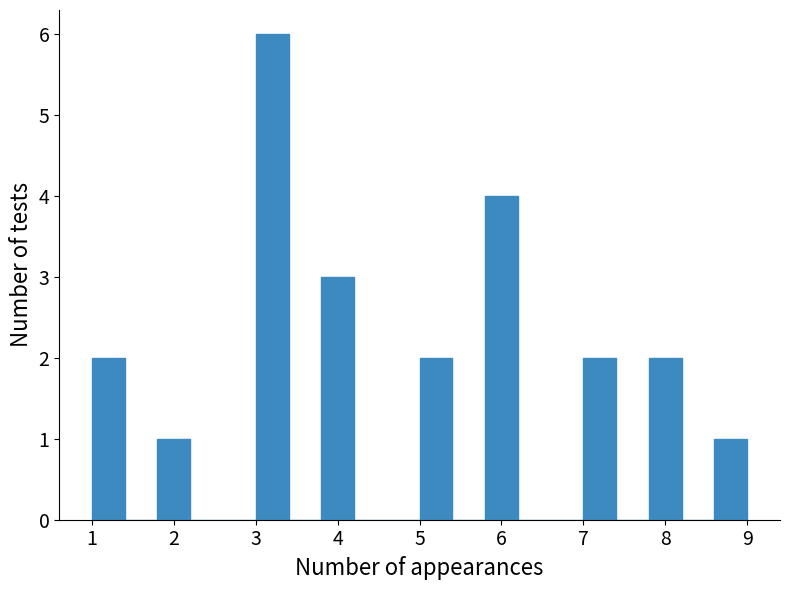

What is the height of the bar covering 1.0 to 1.4 on the x-axis? The values are not printed on the chart, so give them approximately, as read against the axis.

2